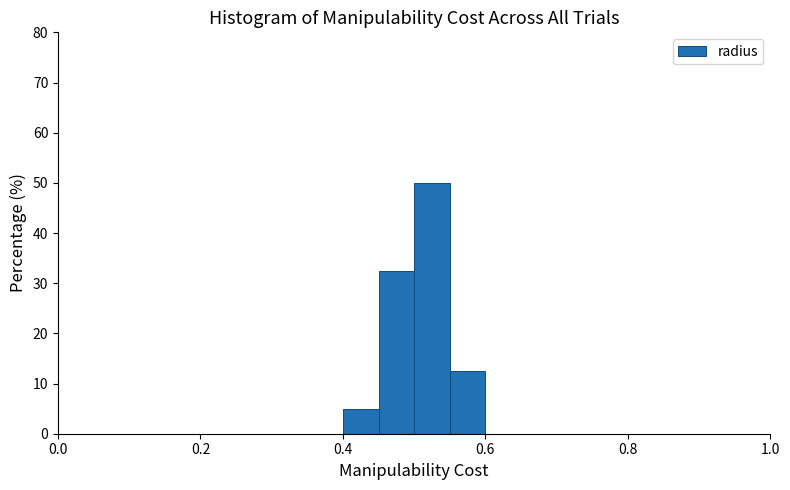

Around what value on the x-axis is the tallest bar? Give the approximate position of its centre, as read against the axis.

0.52